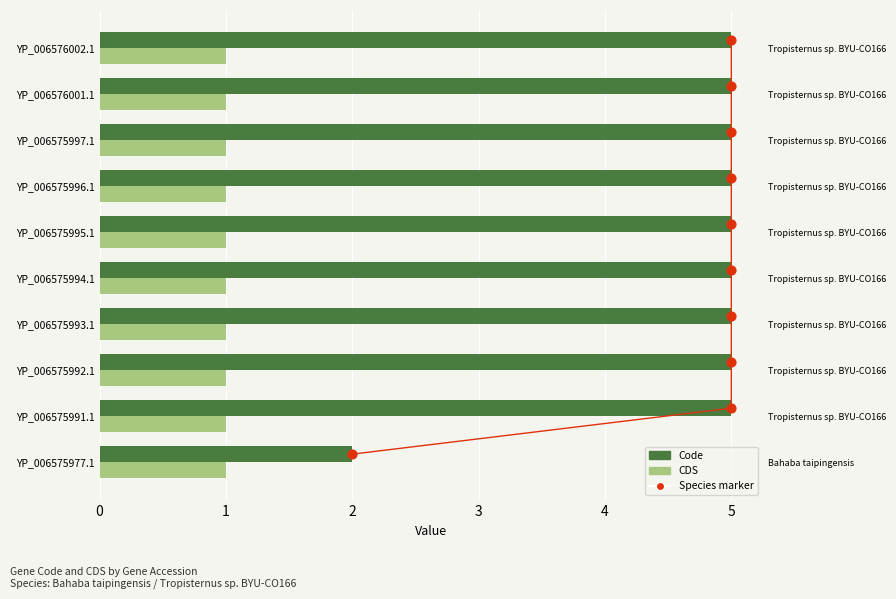

Which series has the largest total across all categories?

Code